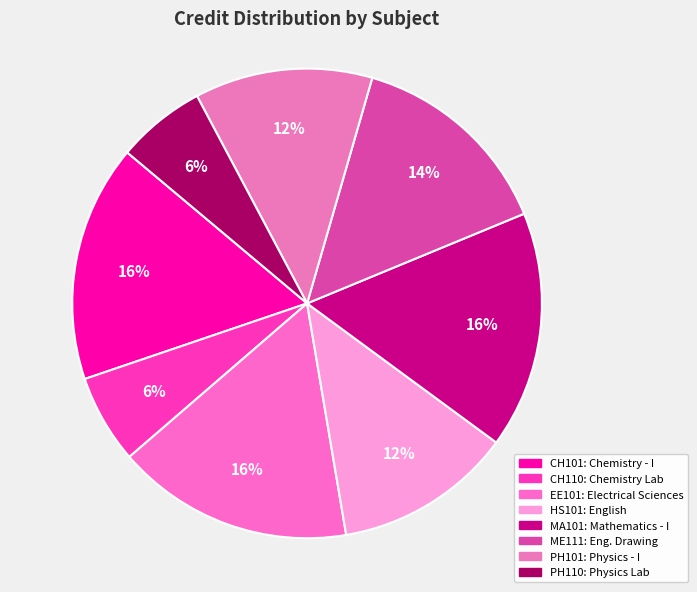

What percentage is the EE101 slice, to the nearest percent?

16%